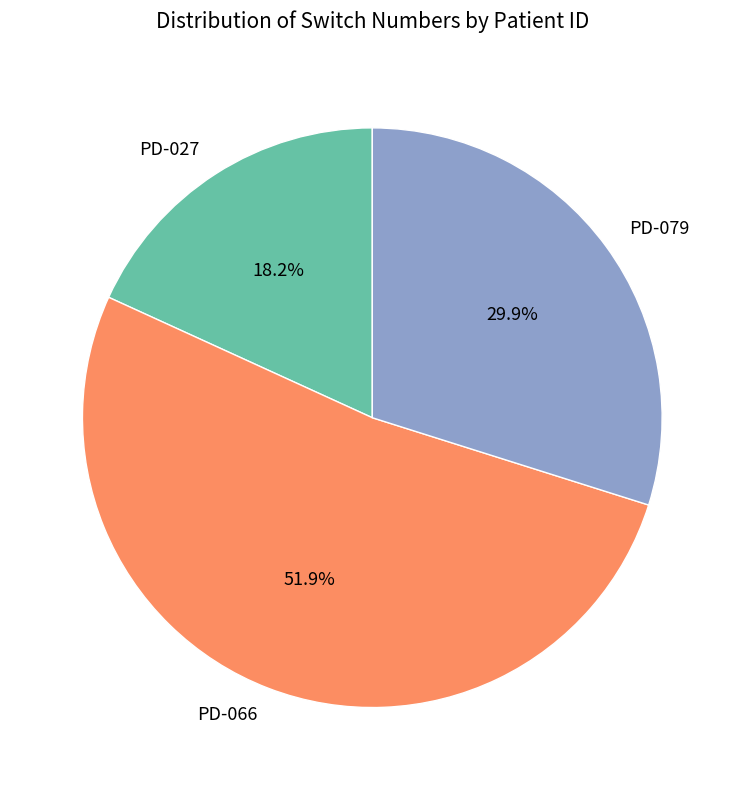

To the nearest percent, what percentage of the pie is PD-066?

52%